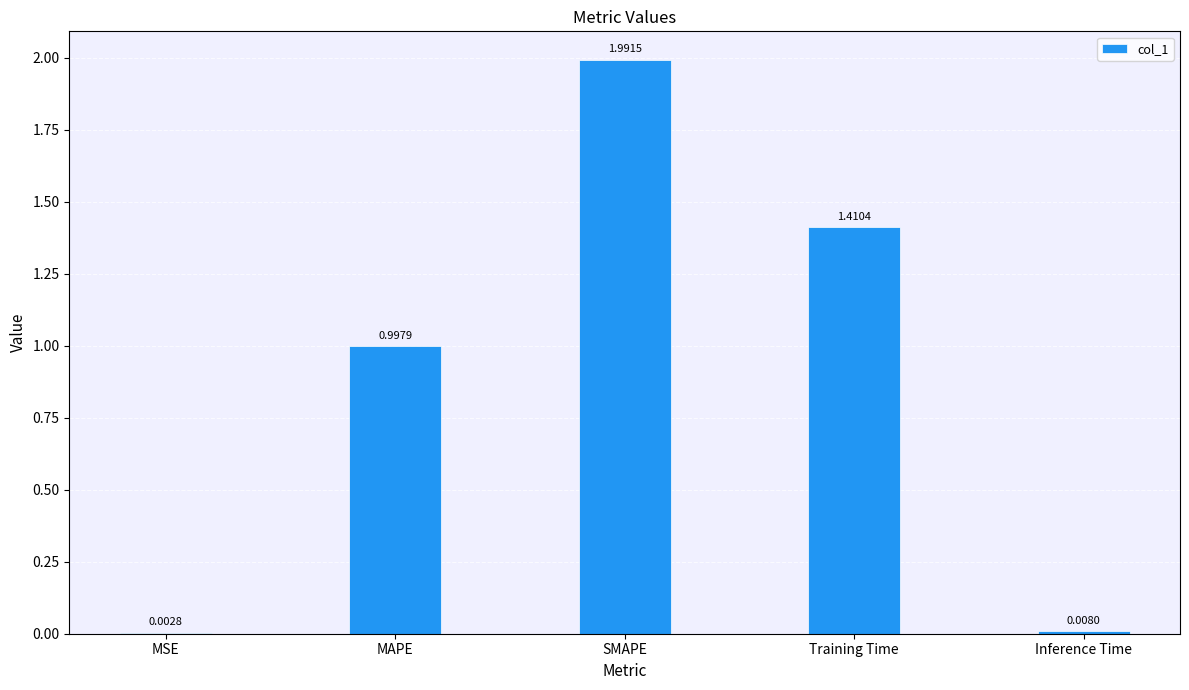

Where is the data nearest to the value 0?

MSE